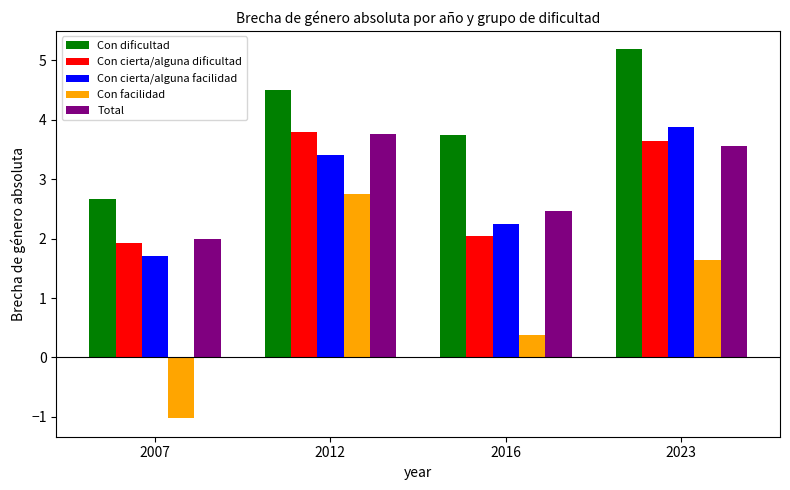

Where does the Con cierta/alguna facilidad series first go above 3?

2012